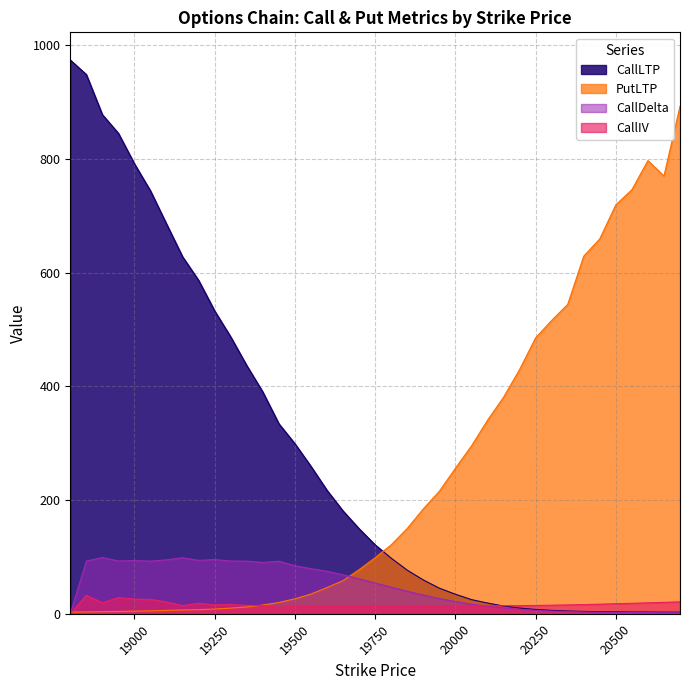

In CallIV, how many points are higher than both neighbors (excluding endpoints)?

6